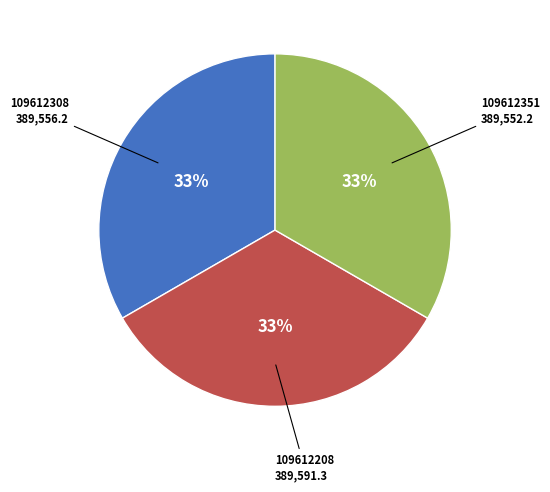

To the nearest percent, what is the average slice percentage?

33%